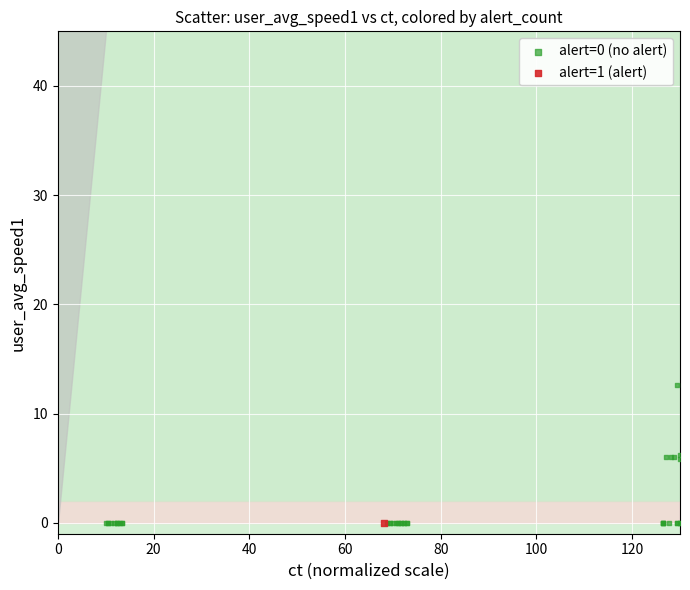

What are all the series names shown in the legend?

alert=0 (no alert), alert=1 (alert)